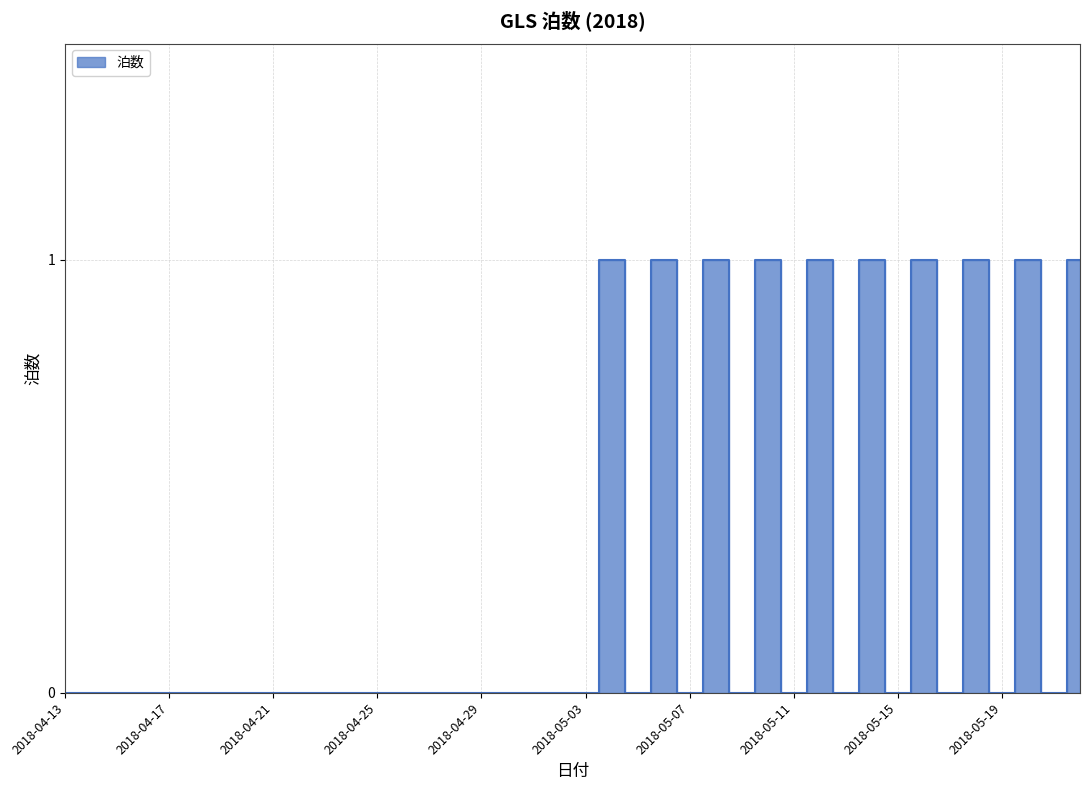

What is the maximum value shown in the chart?

1